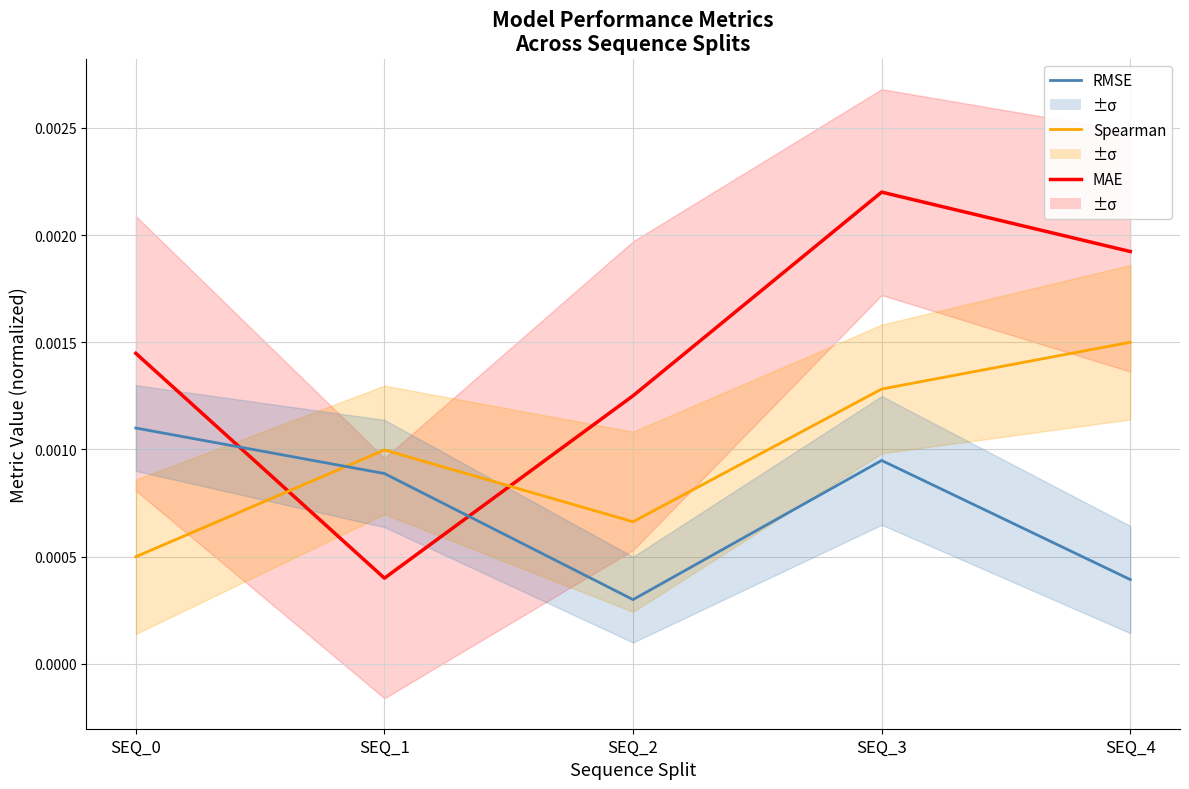

What are all the series names shown in the legend?

MAE, Spearman, RMSE